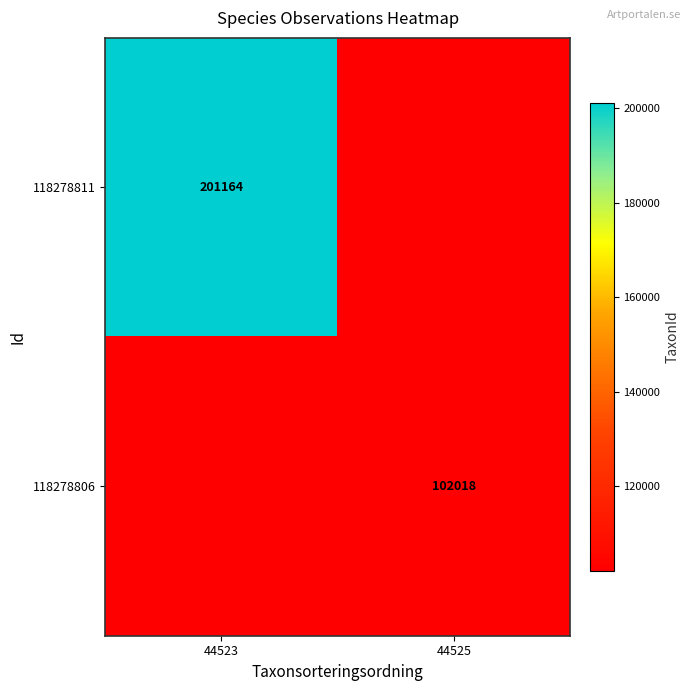

Is it true that 118278806 equals 142426 at 44525?

False